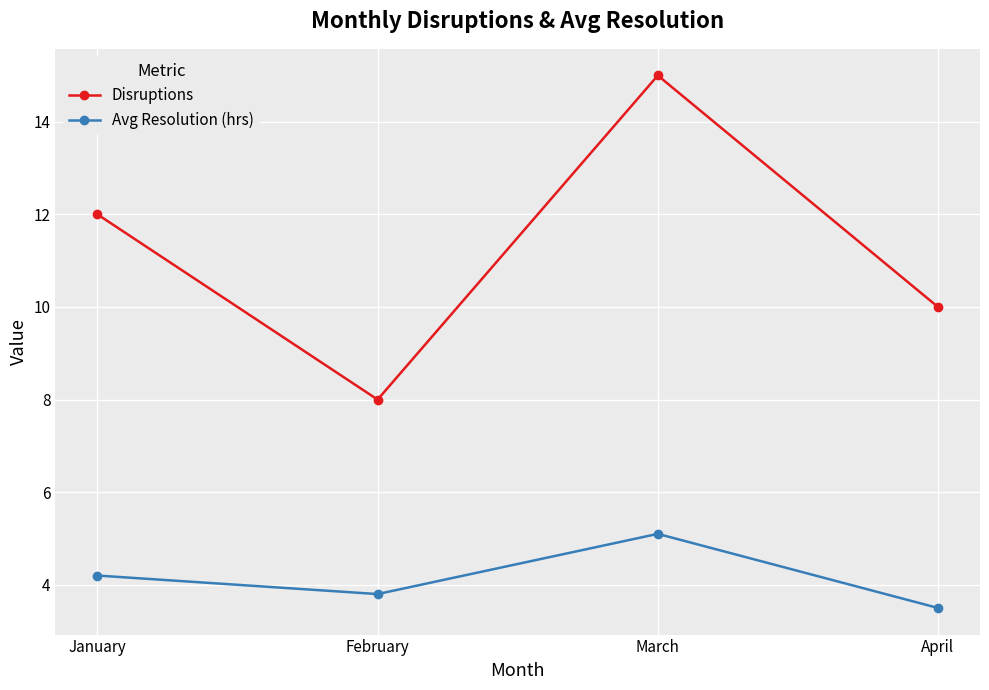

Rank the categories by Disruptions value from lowest to highest.

February, April, January, March